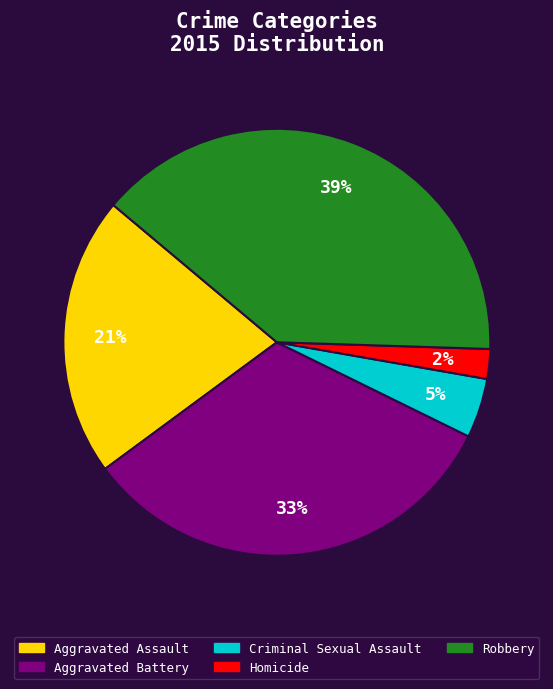

Does any single category account for the majority?

No